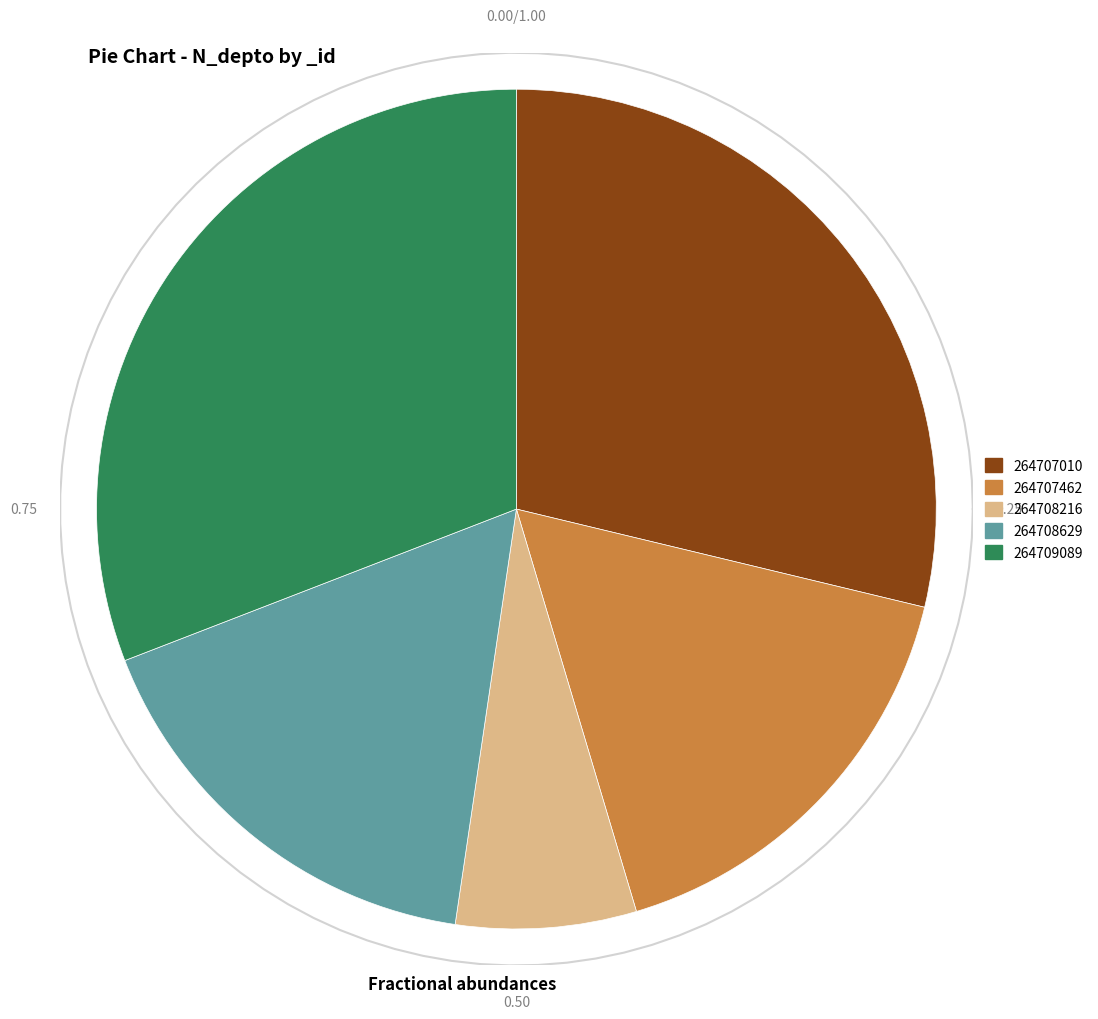

Is there a majority slice in this chart?

No